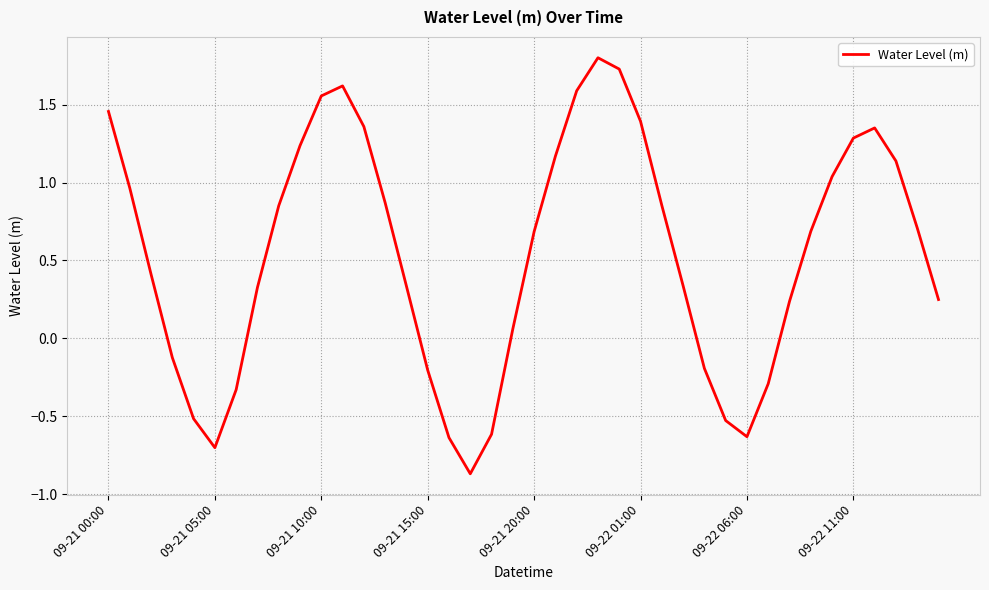

Is this an area chart (filled region under the line)?

No